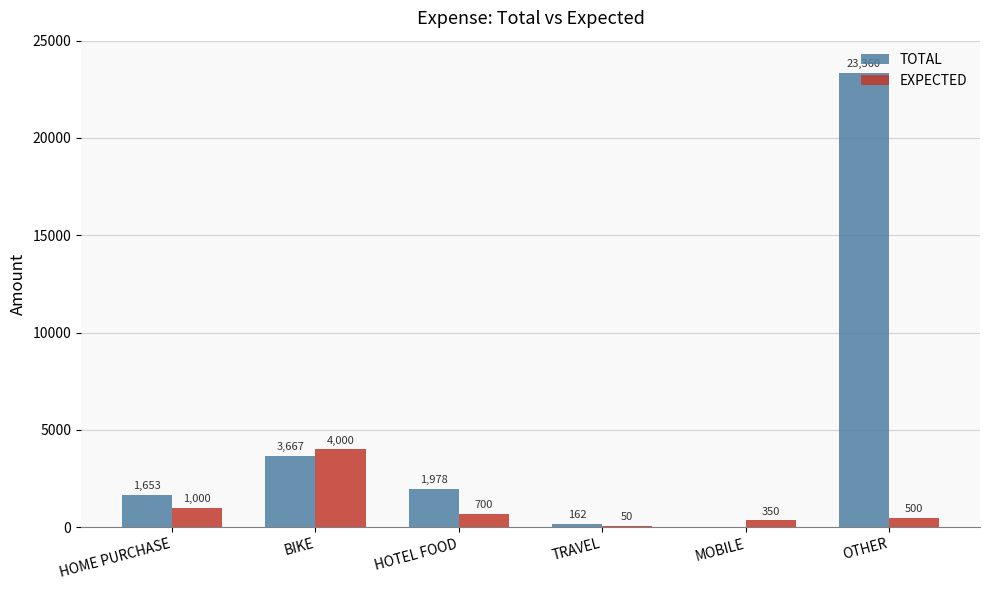

What is the sum of the TOTAL values at TRAVEL and OTHER?

23522